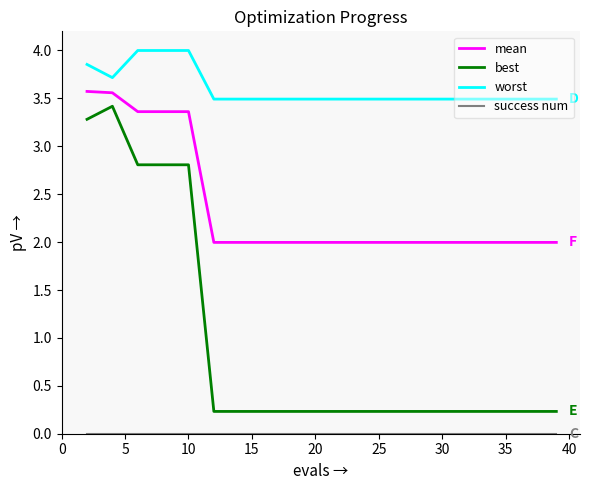

Which series has the largest range (max minus min)?

best